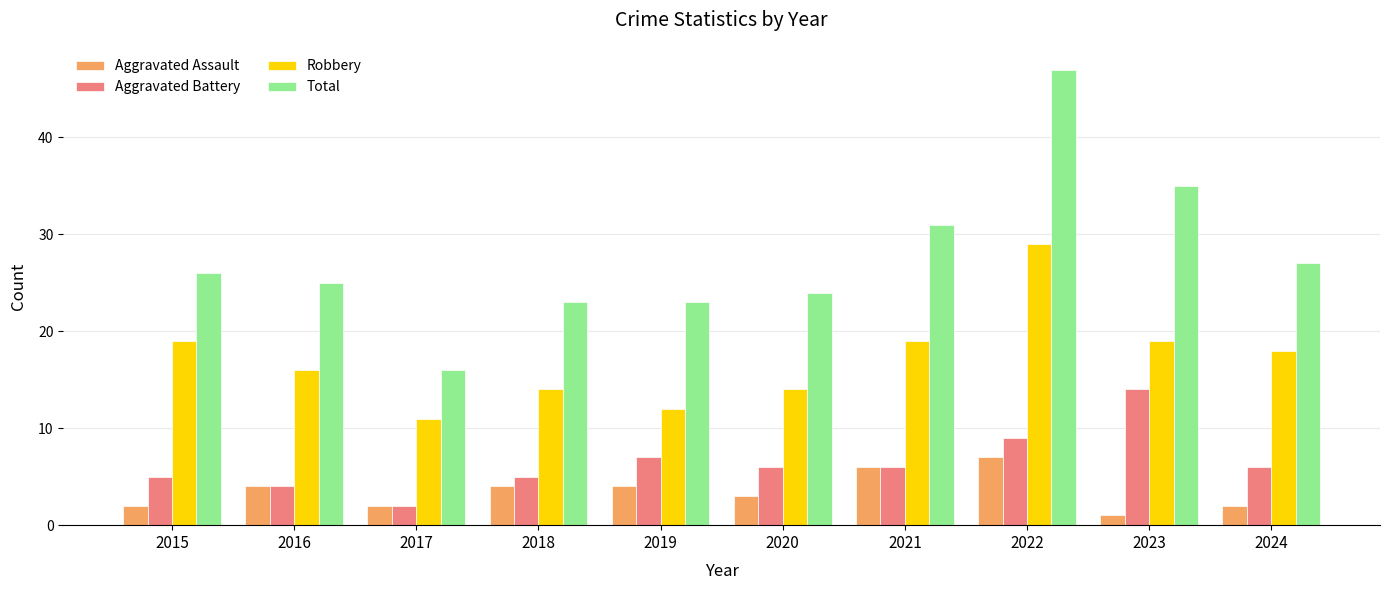

Rank the series by their maximum value, from highest to lowest.

Total, Robbery, Aggravated Battery, Aggravated Assault